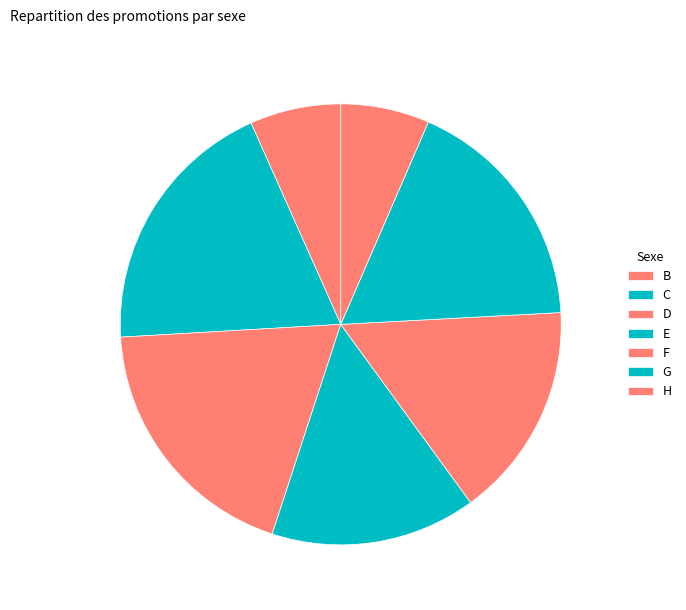

Combined, do G and B account for over 50%?

No